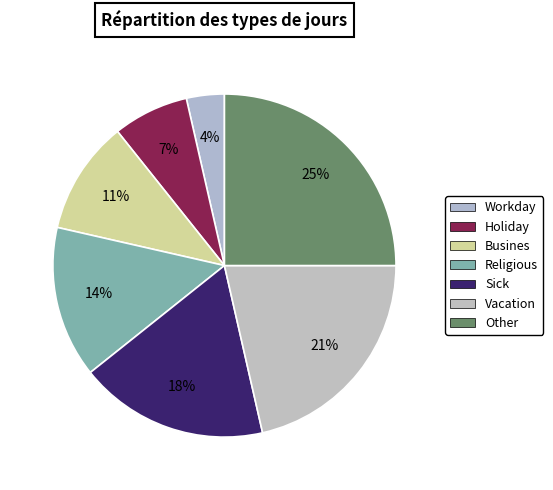

To the nearest percent, what is the difference between the Vacation and Sick slice percentages?

4%